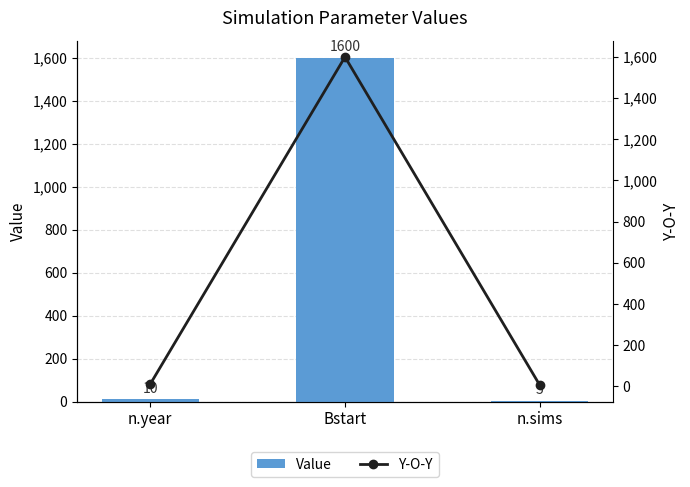

Reading left to right, transcribe all the data shown in this chart.

Value: n.year=10	Bstart=1600	n.sims=5
Y-O-Y: n.year=10	Bstart=1600	n.sims=5